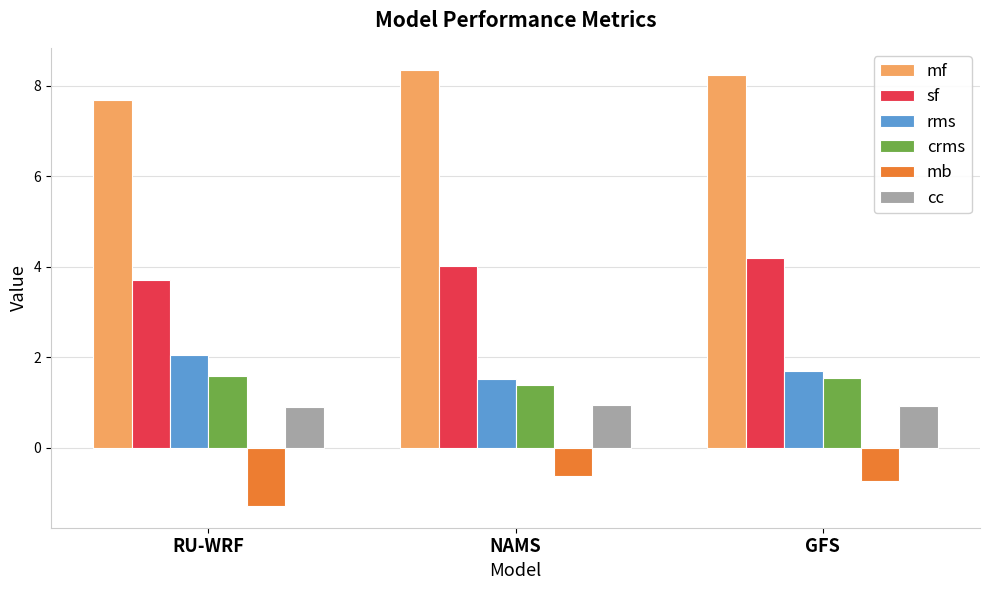

Which label corresponds to the largest value in the chart?

NAMS